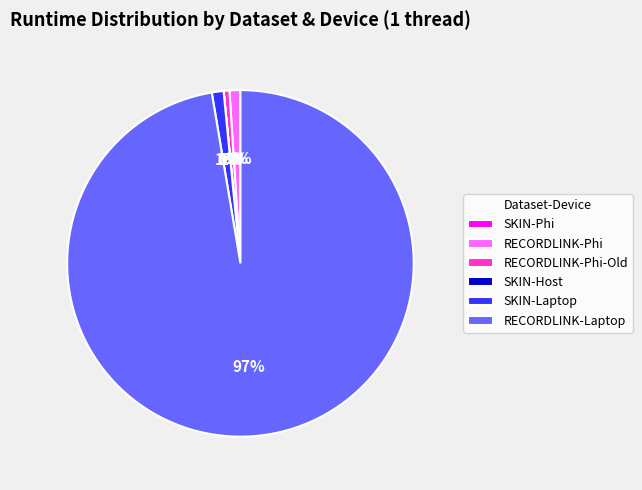

Do RECORDLINK-Phi-Old and RECORDLINK-Phi together represent more than half of the pie?

No